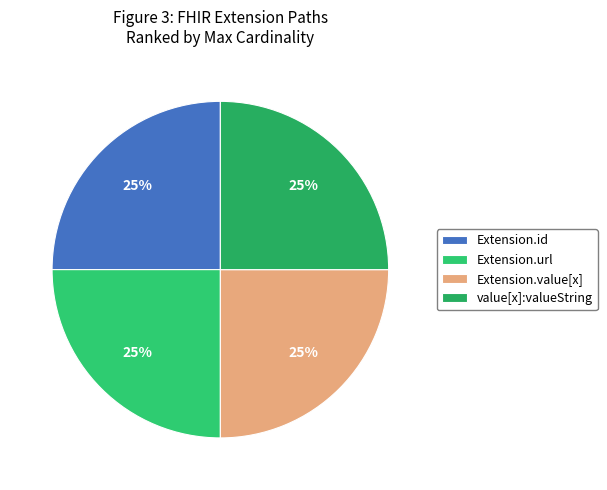

To the nearest percent, what is the difference between the largest and smallest slice percentages?

0%